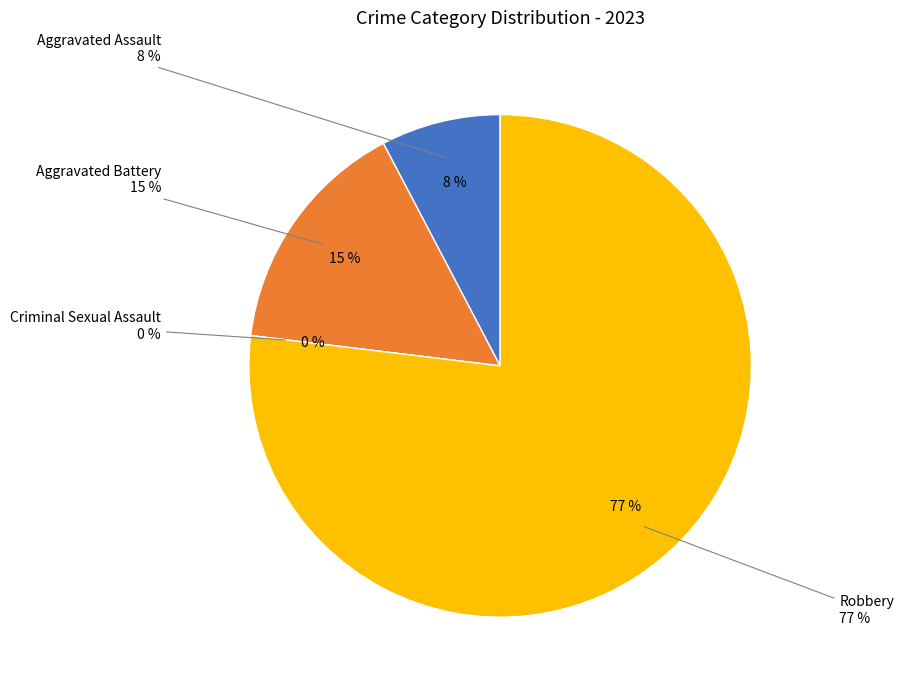

To the nearest percent, what is the average slice percentage?

25%